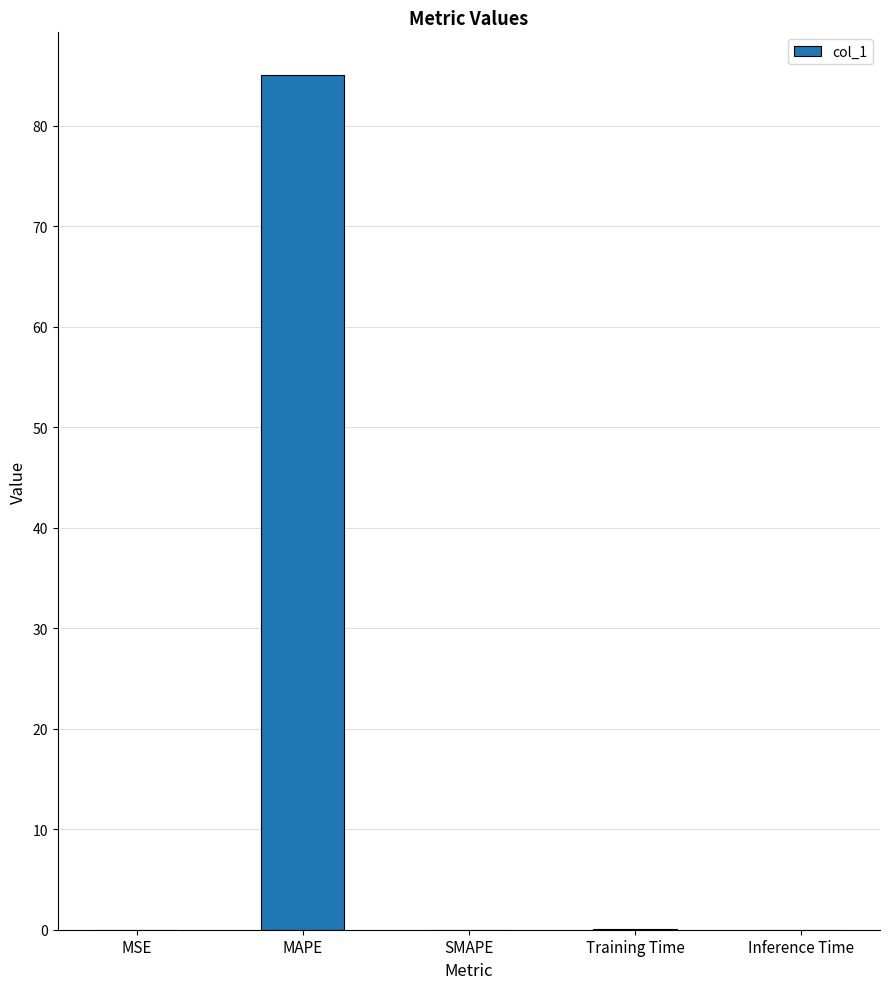

Read the value at MAPE.

85.1